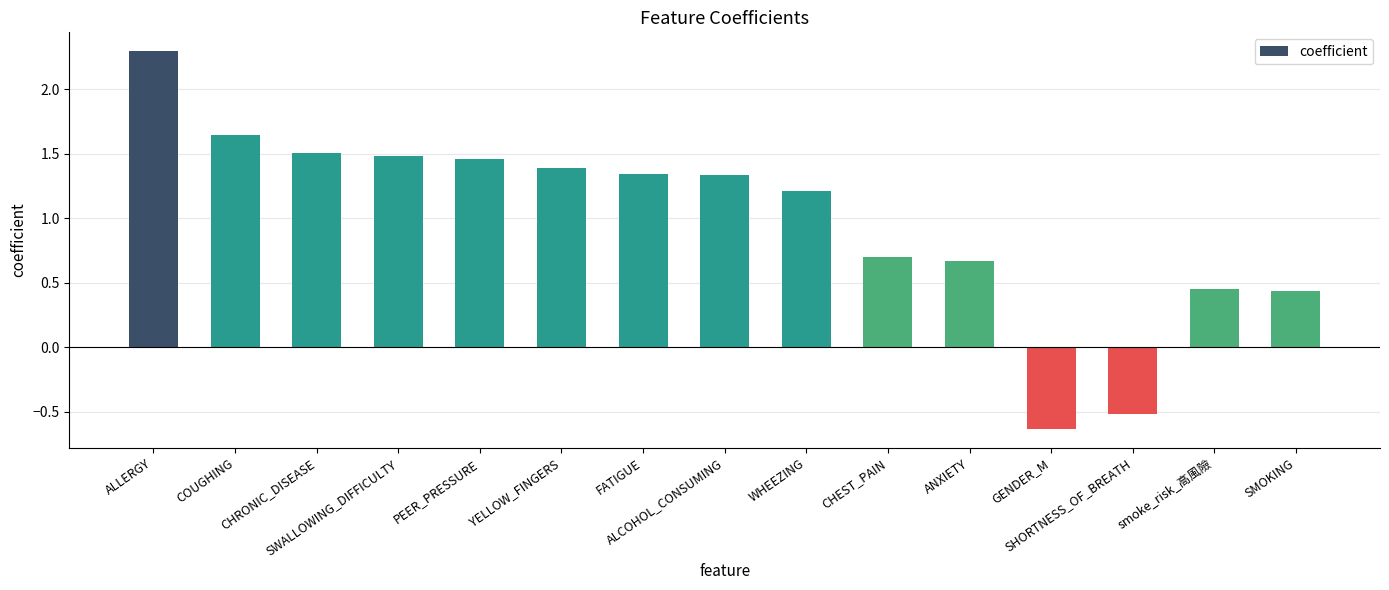

At which label does the data first exceed 1?

ALLERGY